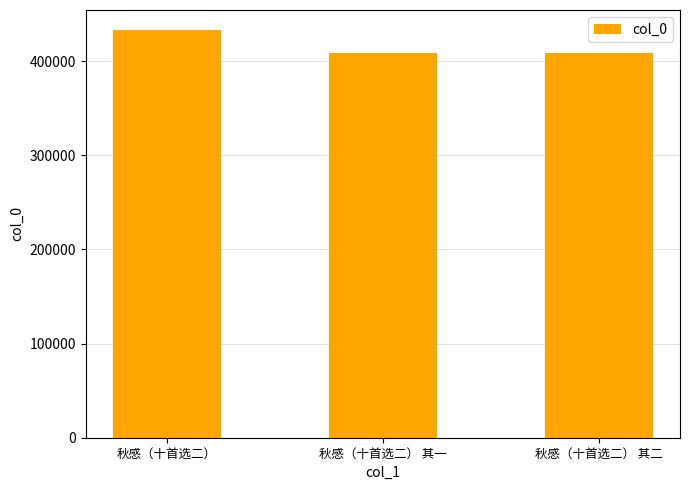

The chart shows a value of 235047 at 秋感（十首选二） 其二. True or false?

False